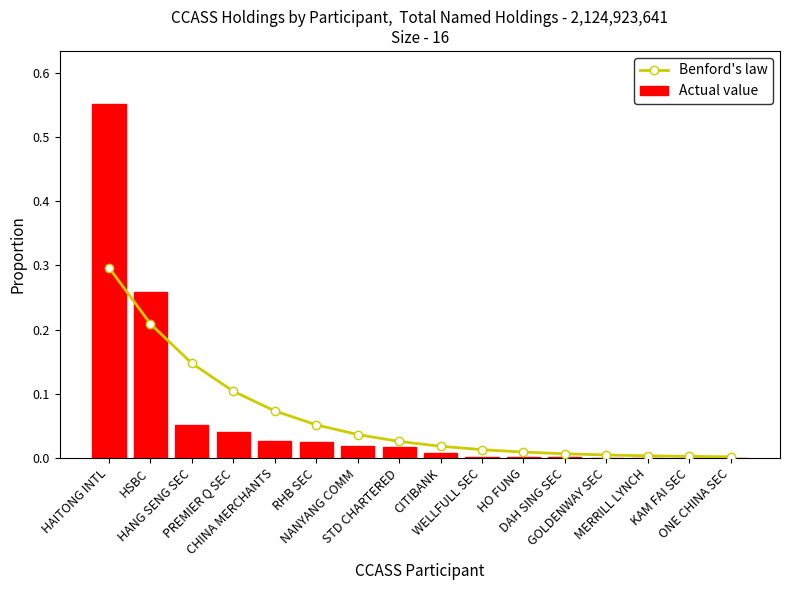

The value of Benford's law at ONE CHINA SEC is 0.0. True or false?

False